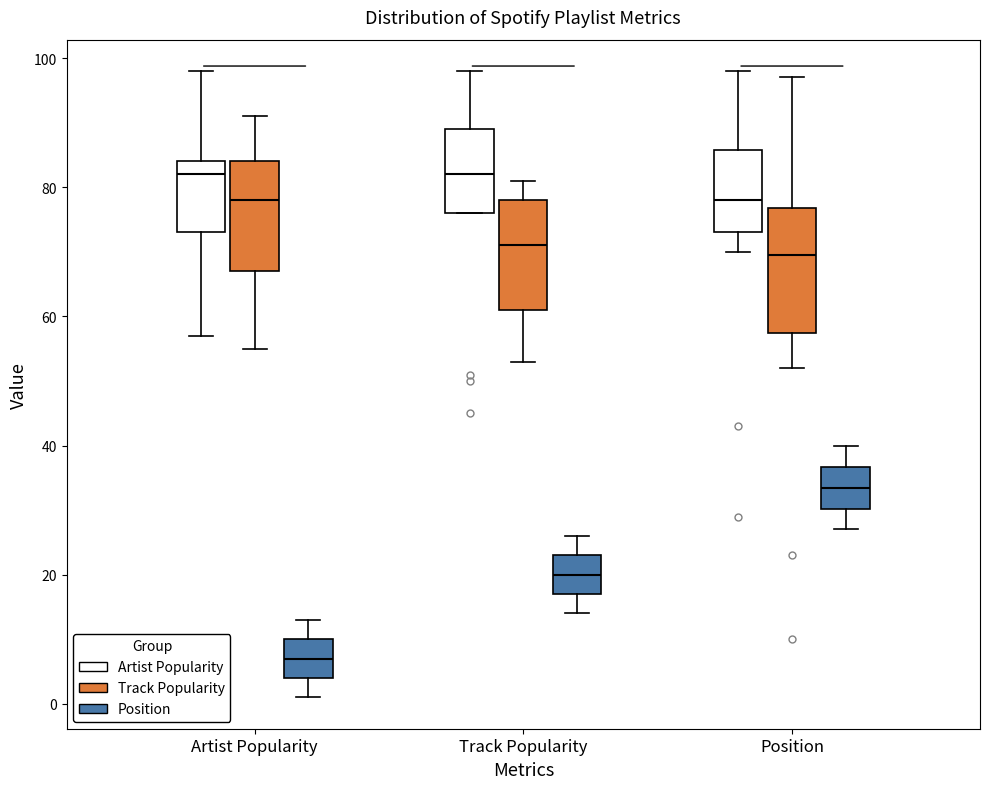

Comparing the boxes themselves (not the whiskers), which one is the tallest?

Position (Track Popularity)